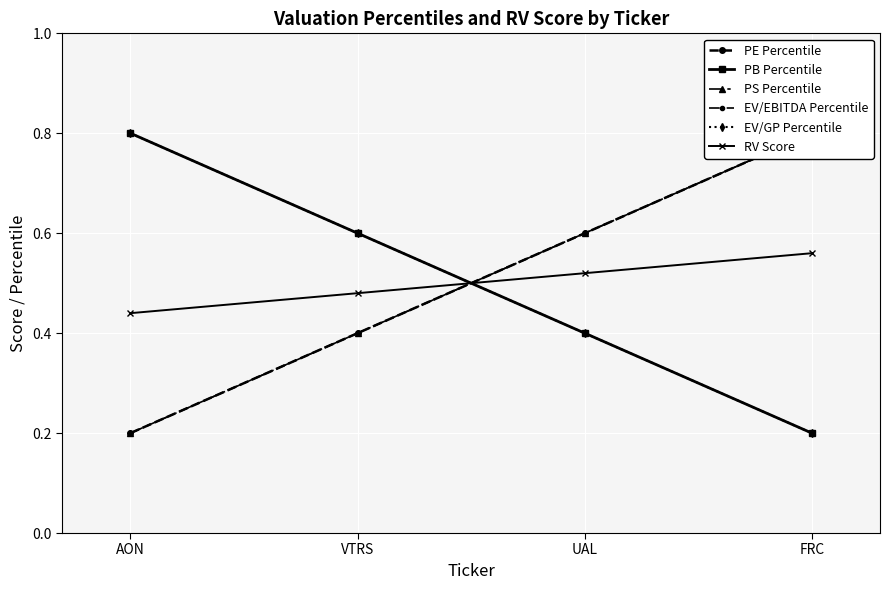

What position from the right is AON?

4